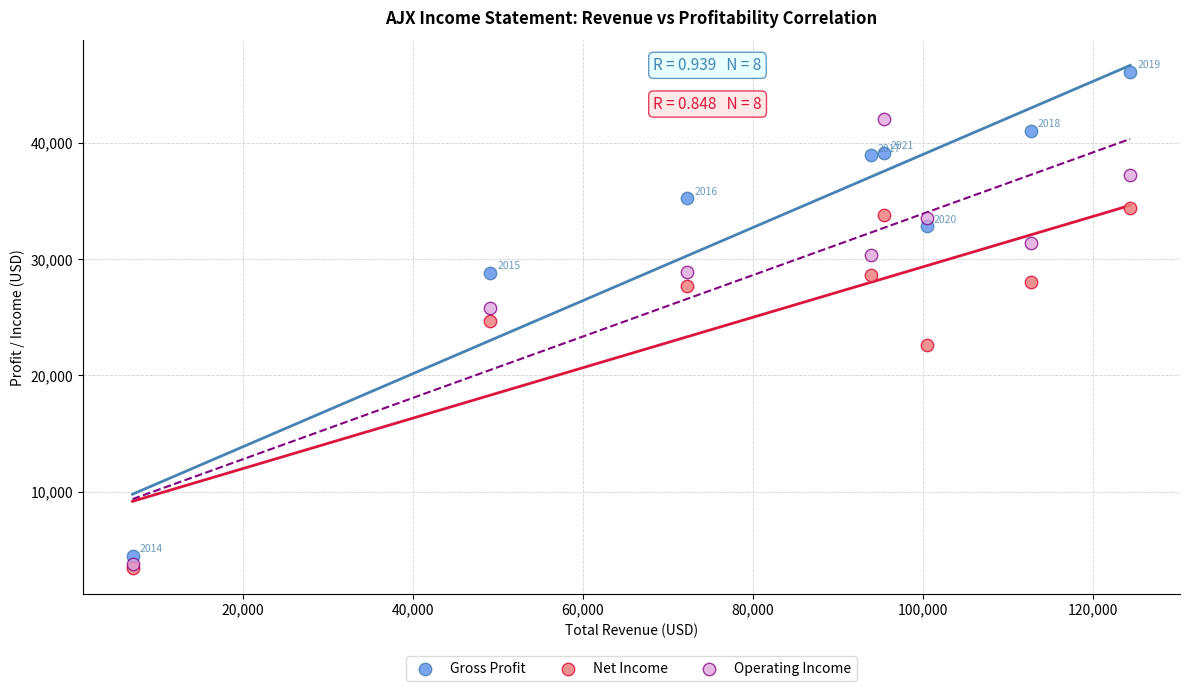

Which series has the largest Y range (max minus min)?

Gross Profit